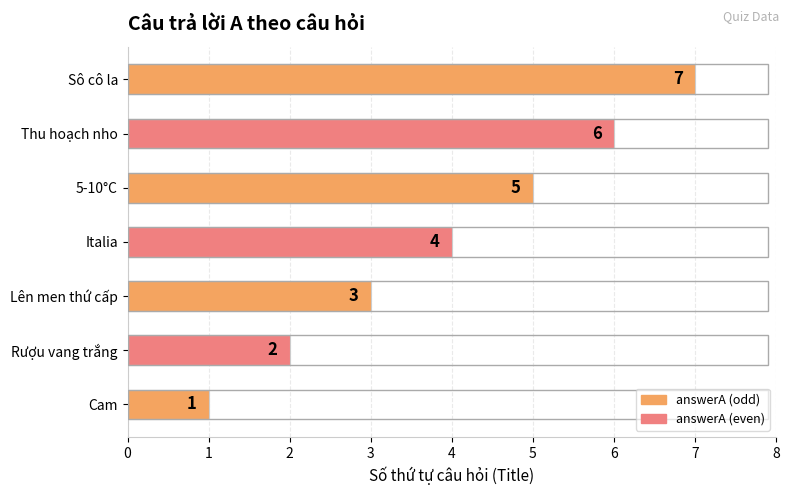

What is the sum of the values at Italia and Rượu vang trắng?

6